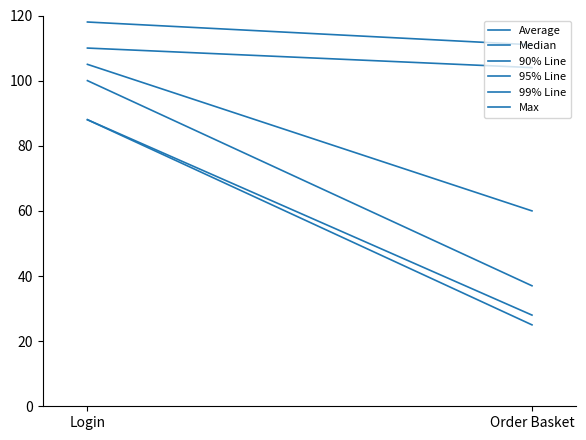

Reading right to left, transcribe all the data shown in this chart.

Average: Order Basket=28	Login=88
Median: Order Basket=25	Login=88
90% Line: Order Basket=37	Login=100
95% Line: Order Basket=60	Login=105
99% Line: Order Basket=104	Login=110
Max: Order Basket=111	Login=118